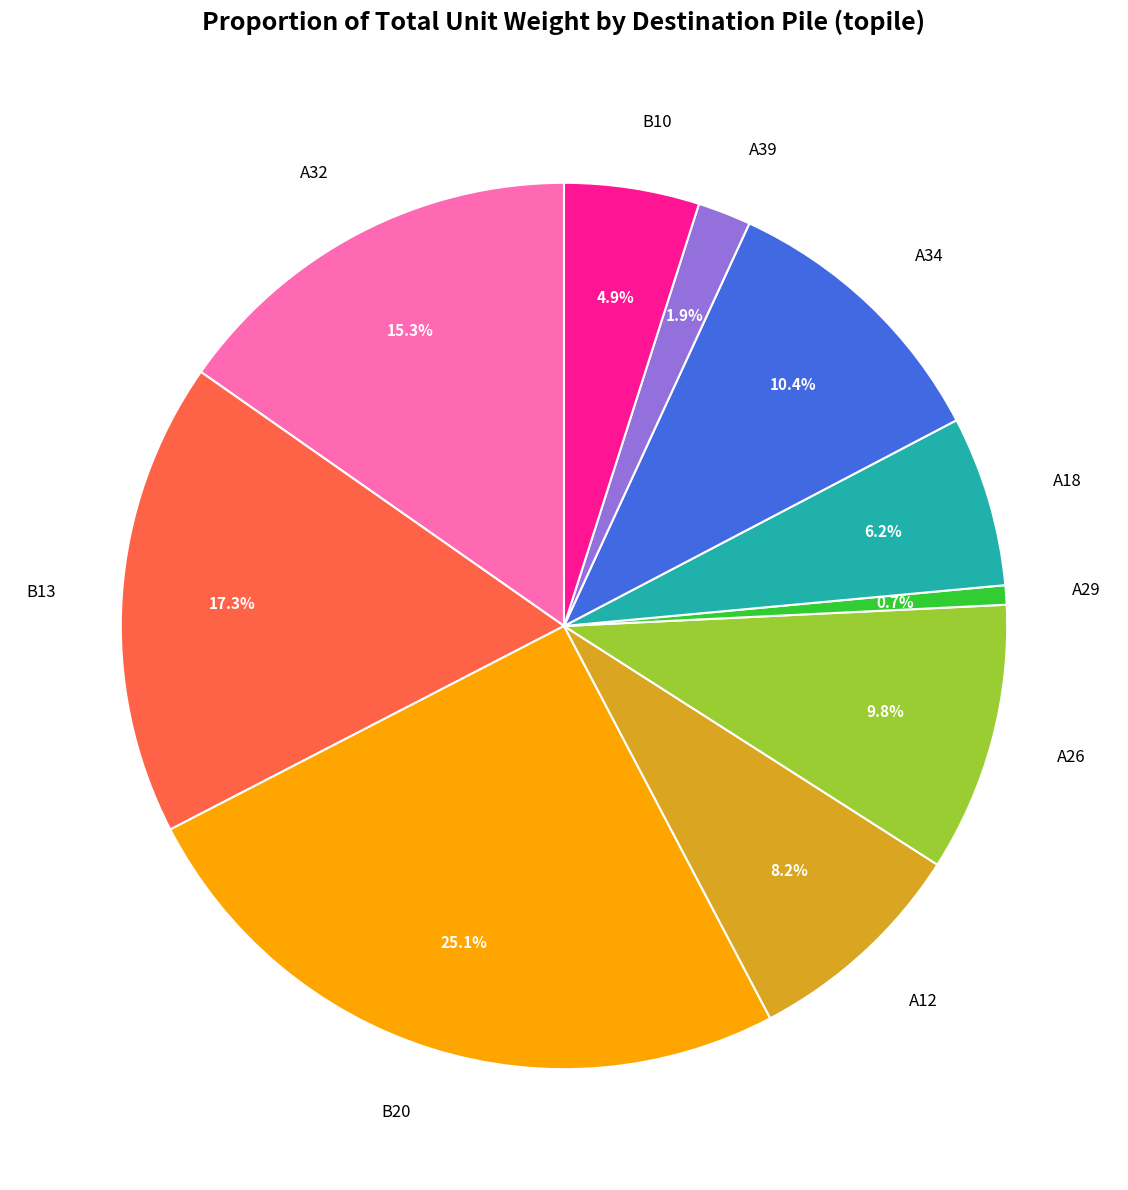

Does A32 account for over 50% of the chart?

No